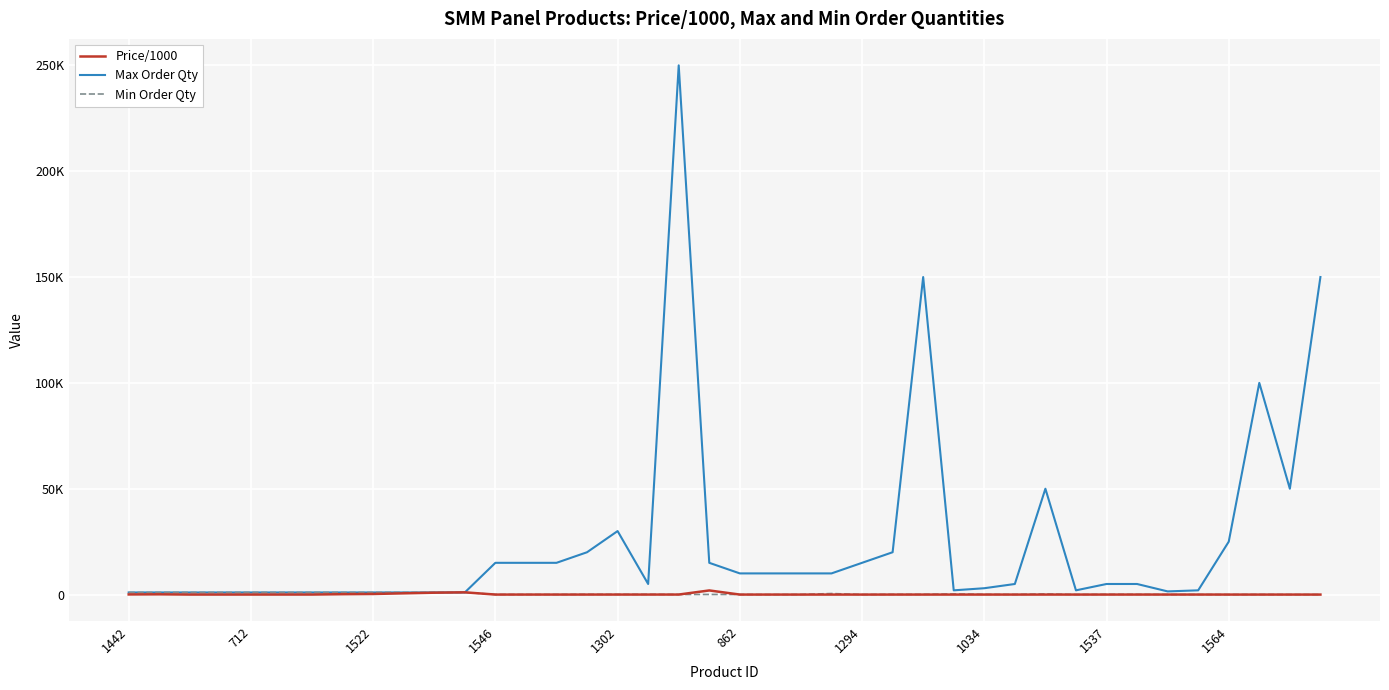

After their last crossing, which series has the higher values: Max Order Qty or Price/1000?

Max Order Qty